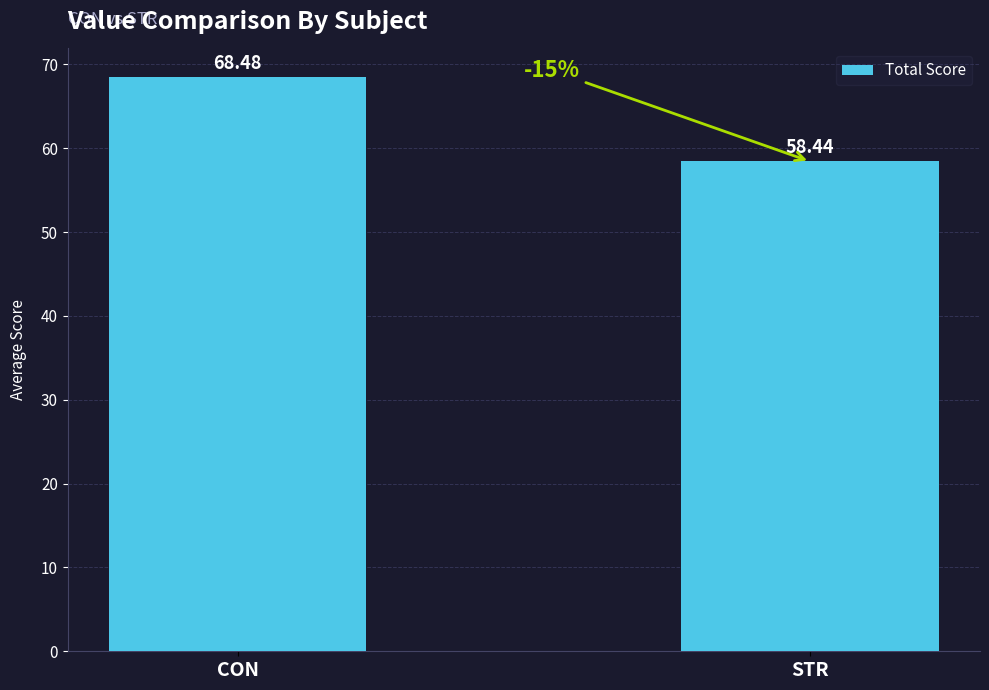

What is the difference between the maximum and minimum values?

10.0